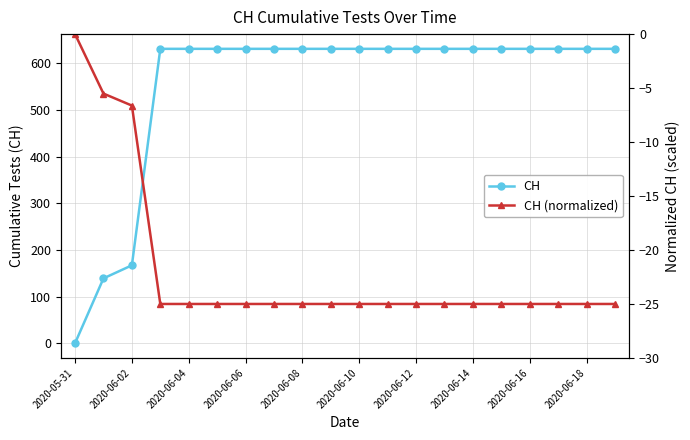

Which series has the largest range (max minus min)?

CH